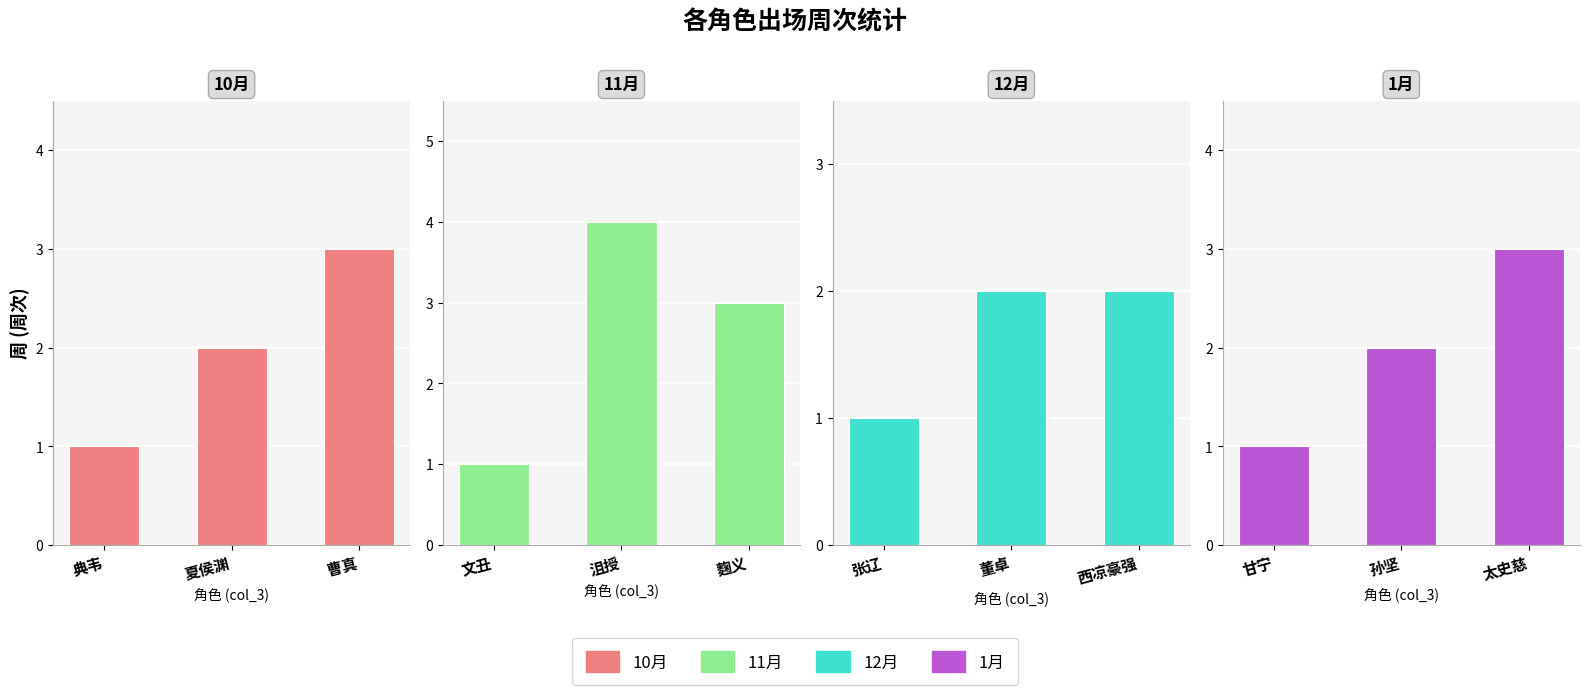

What is the label of the 2nd bar from the left?

夏侯渊